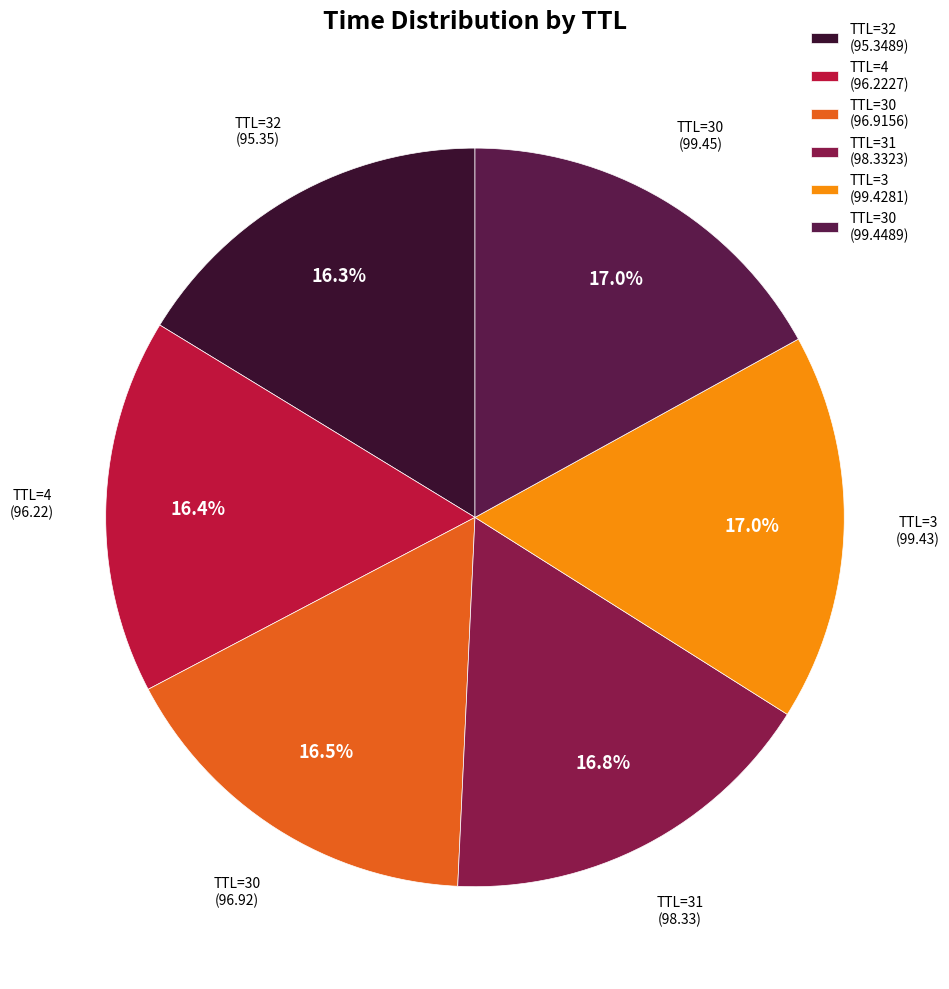

Approximately how many times larger is the value at TTL=32 (95.3489) compared to TTL=30 (96.9156)?

1.0